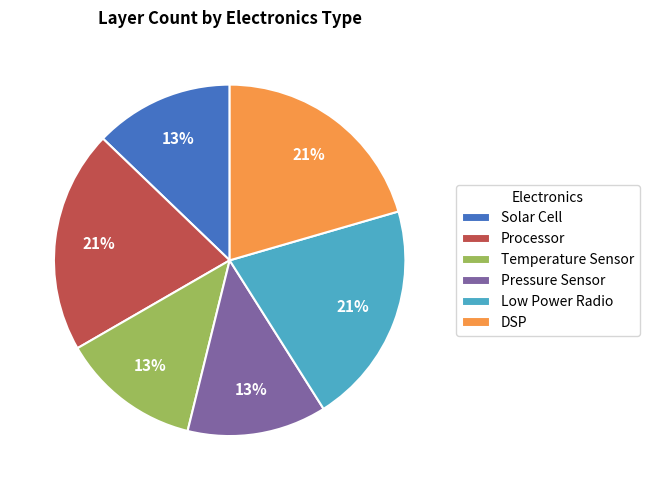

What percentage is the DSP slice, to the nearest percent?

21%